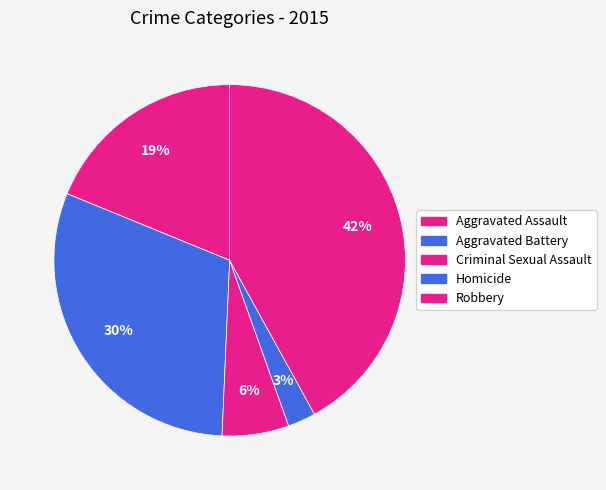

Does Criminal Sexual Assault represent more than half of the total?

No